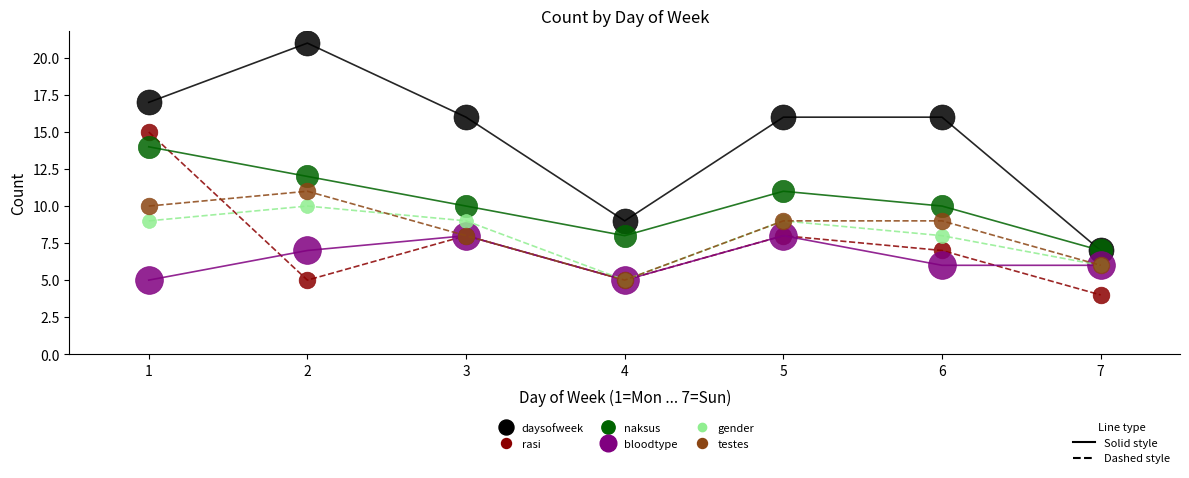

What is the minimum value shown in the chart?

4